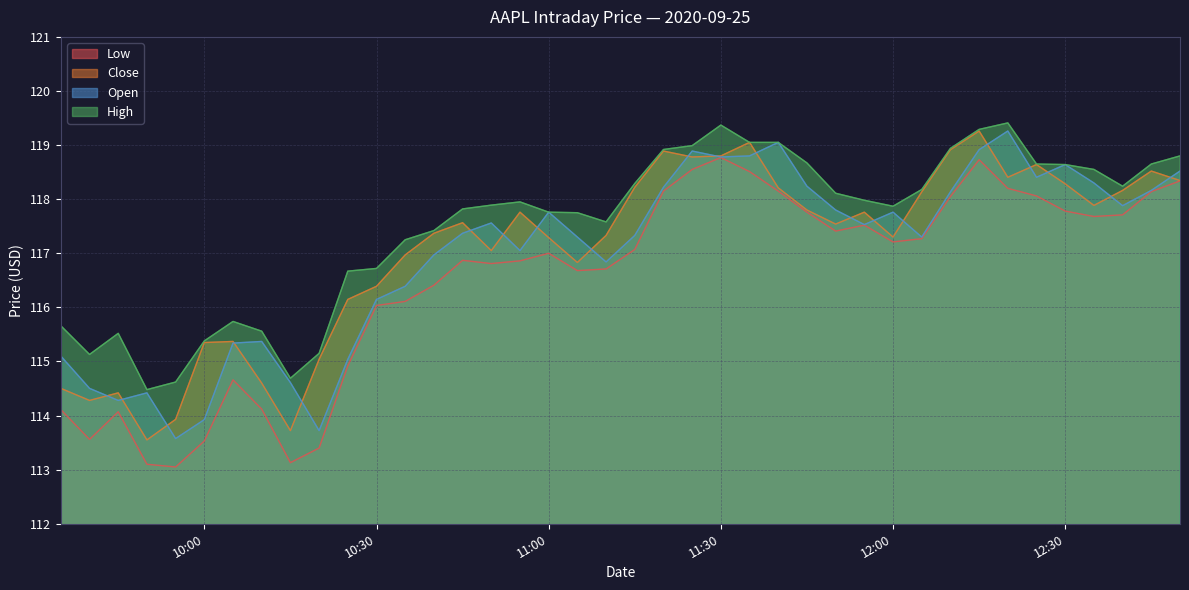

What is the smallest value displayed?

113.0